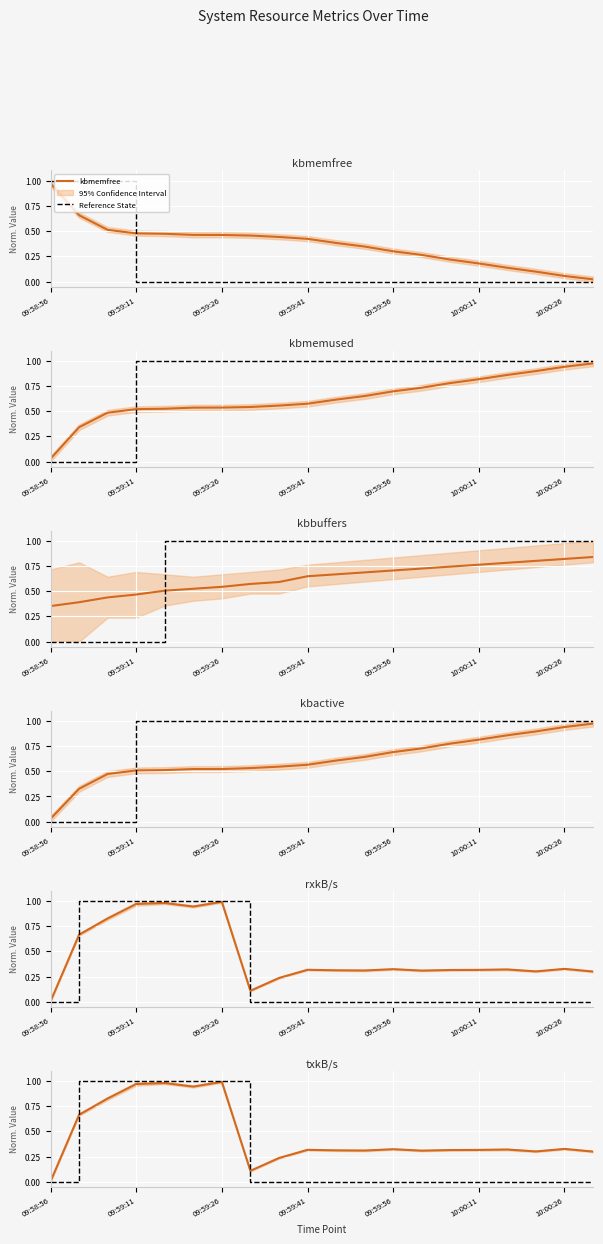

At 09:59:26, list the series in order from smallest to largest.

kbmemfree, kbactive, kbmemused, kbbuffers, rxkB/s, txkB/s